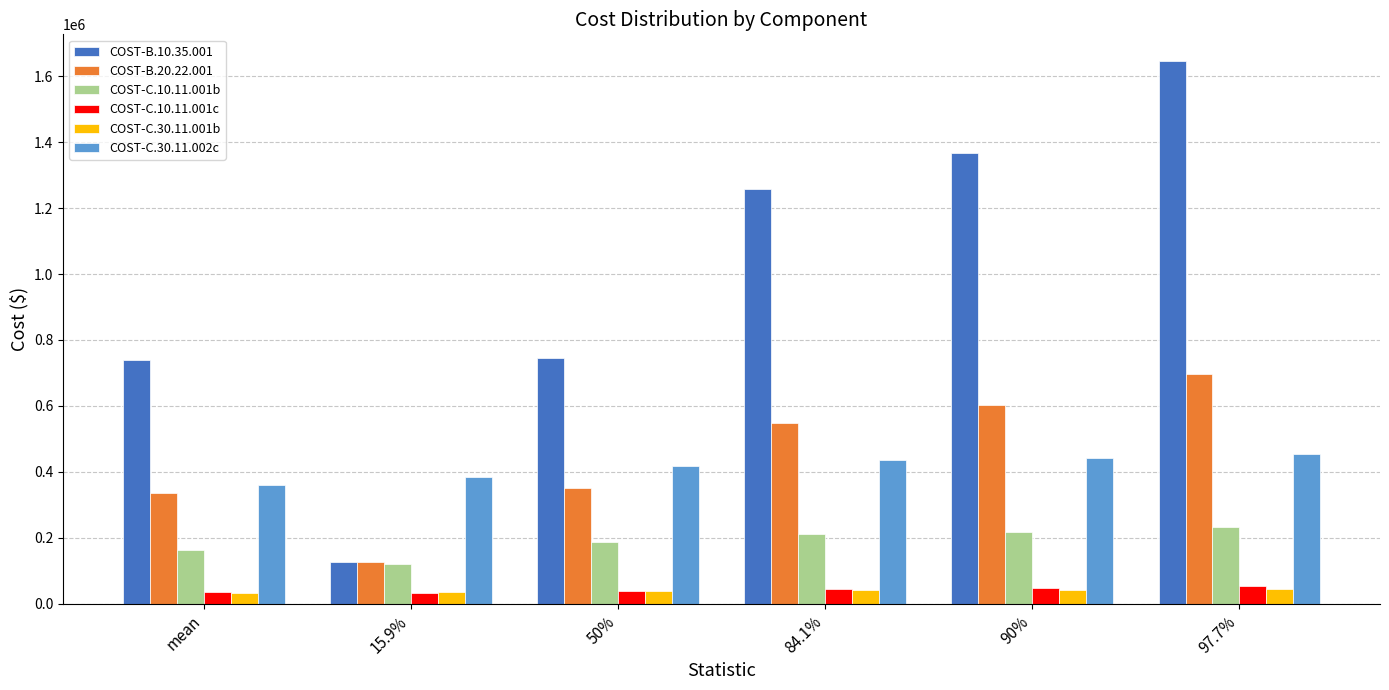

Which series has the largest total across all categories?

COST-B.10.35.001